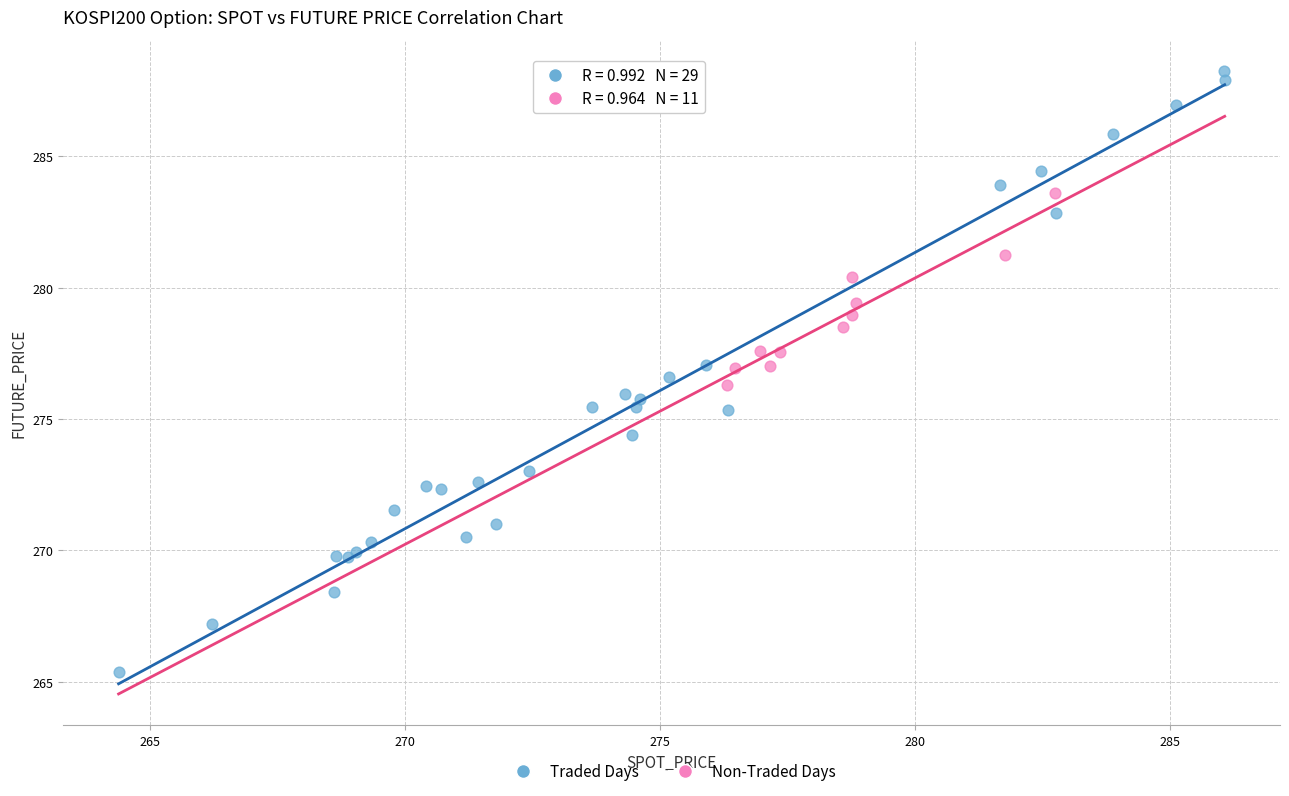

Which series contains the lowest Y value?

Traded Days